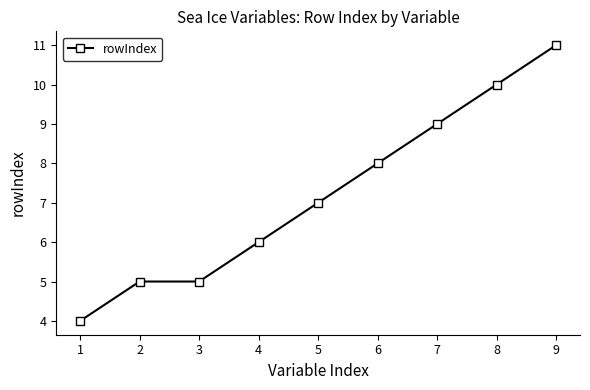

Approximately how many times larger is the value at 7 compared to 5?

1.3